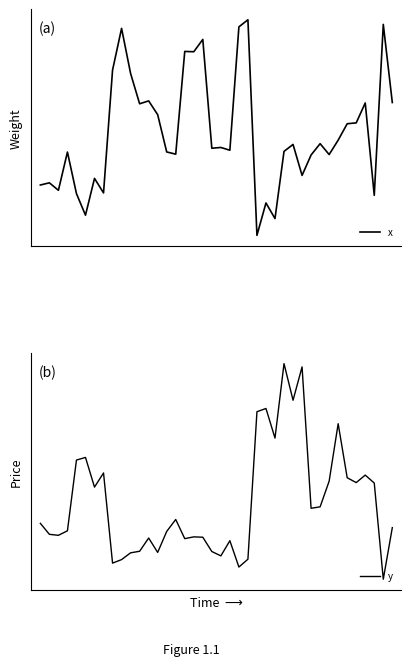

Where is the first local maximum for y?

5